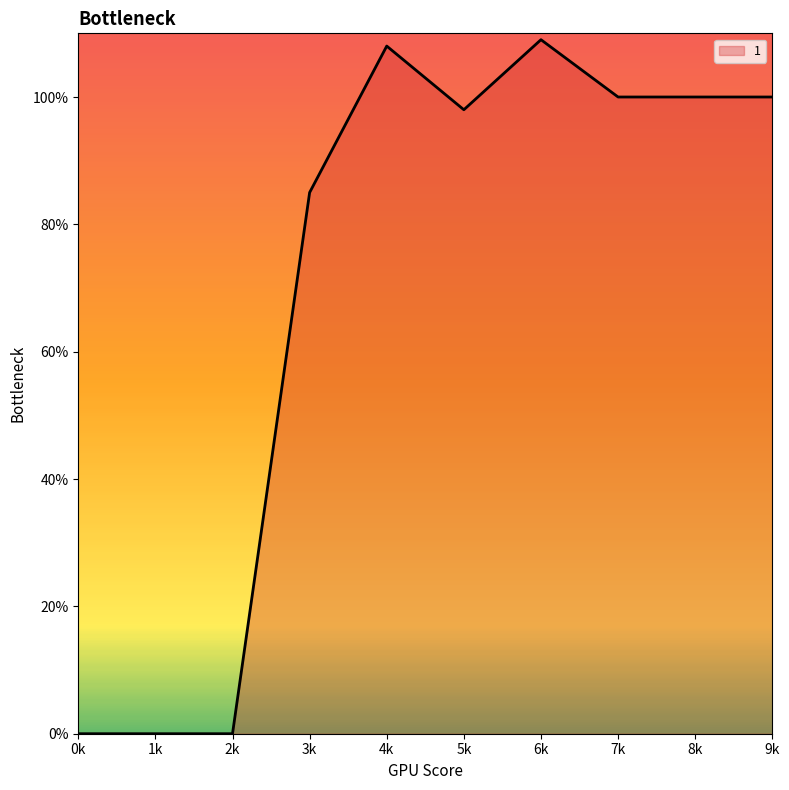

At which label is the value closest to 54?

3k